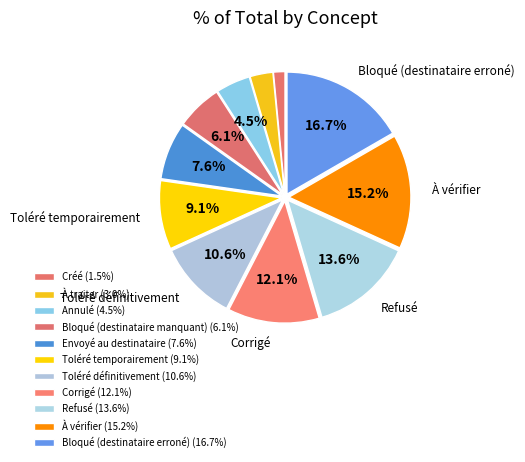

What percentage is the Corrigé slice, to the nearest percent?

12%